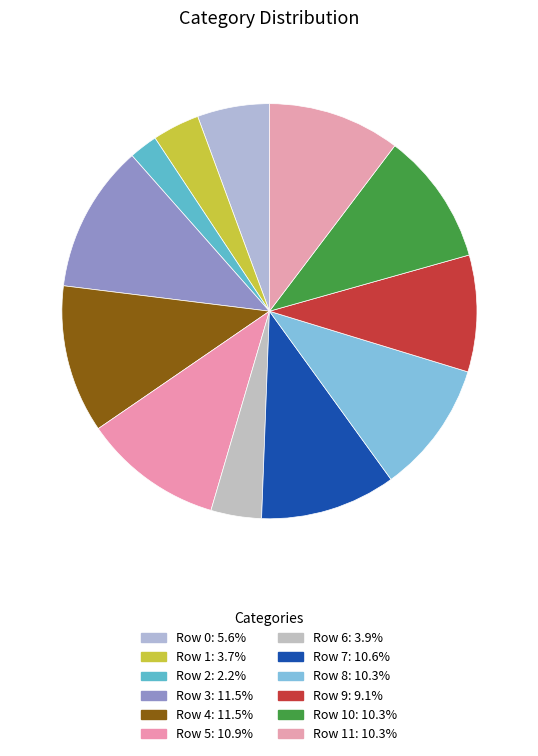

Which category has the biggest portion of the pie?

Row 3